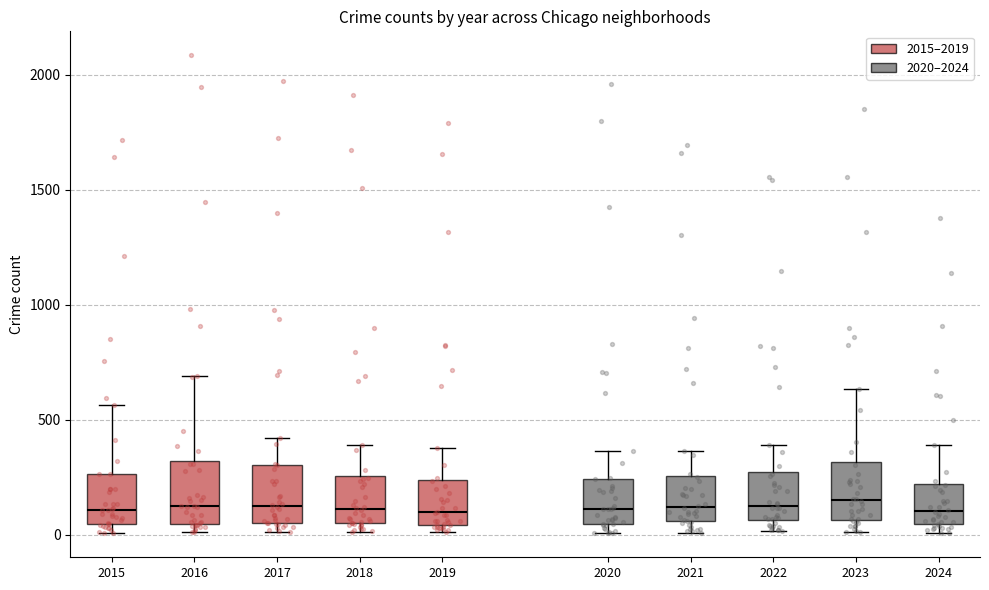

Where does the median line of the box at x = 2017 sit on the y-axis? The values are not printed on the chart, so give them approximately, as read against the axis.

100